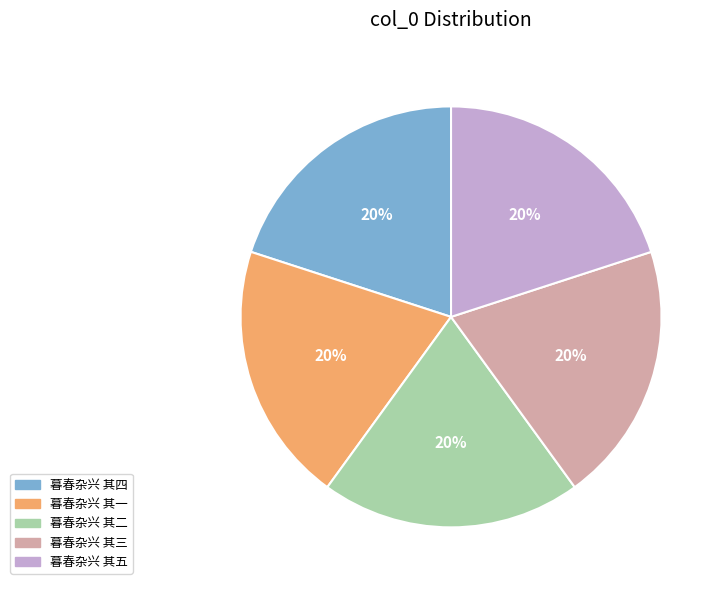

True or false: 暮春杂兴 其五 accounts for 20% of the total.

True